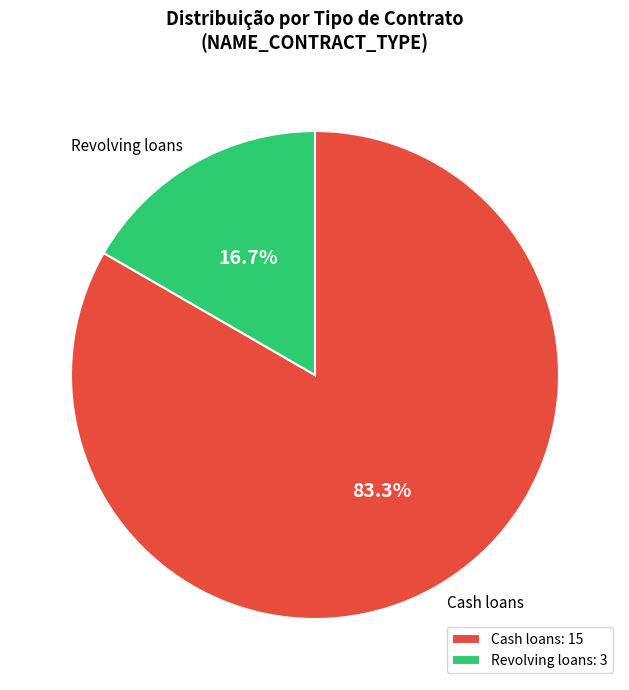

Is the sum of Revolving loans and Cash loans greater than half?

Yes